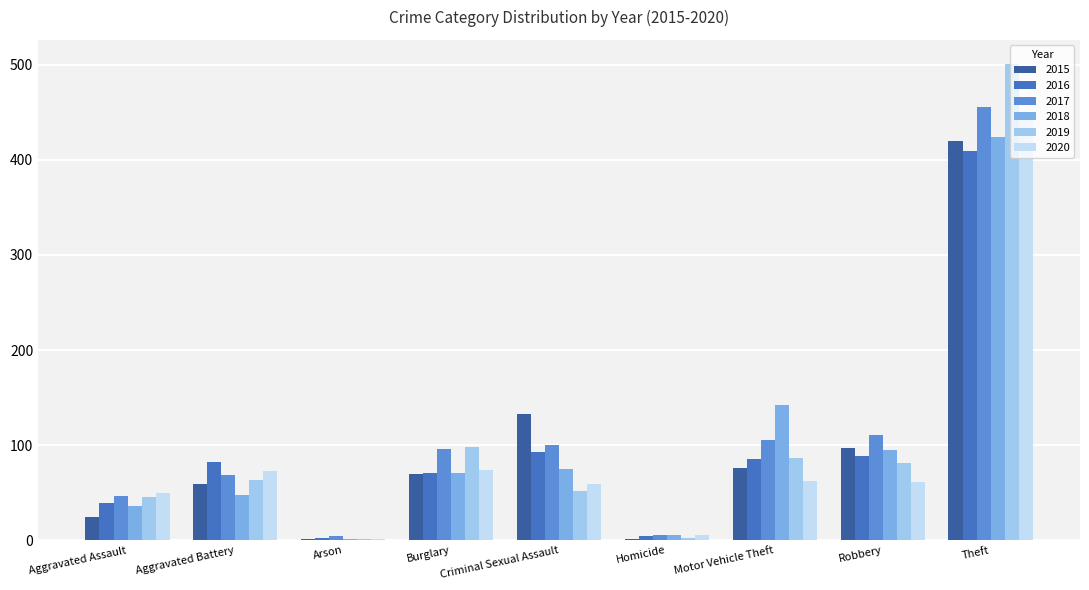

At which category is the sum across all series the highest?

Theft